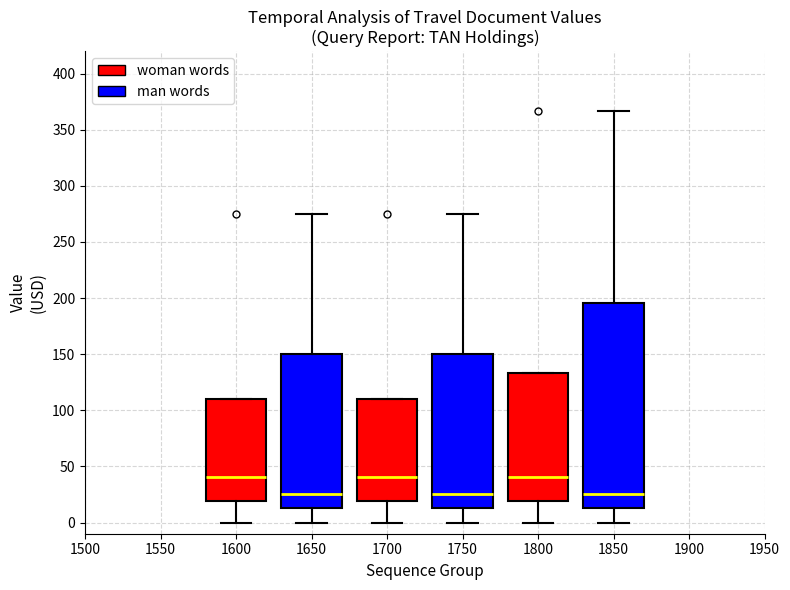

Comparing the boxes themselves (not the whiskers), which one is the tallest?

1800 (man words)